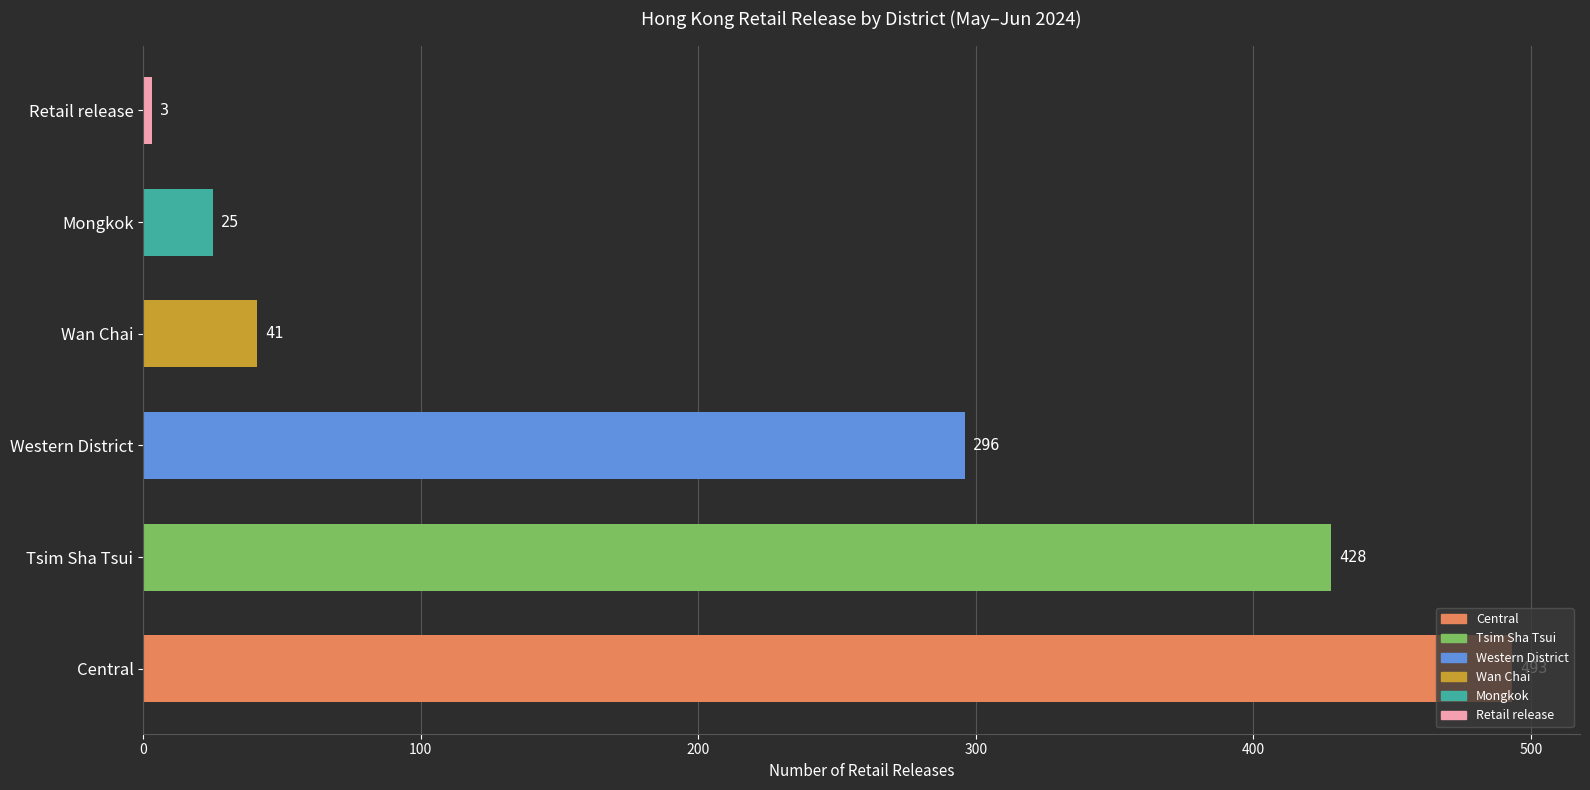

What is the change in value from Central to Western District?

-197